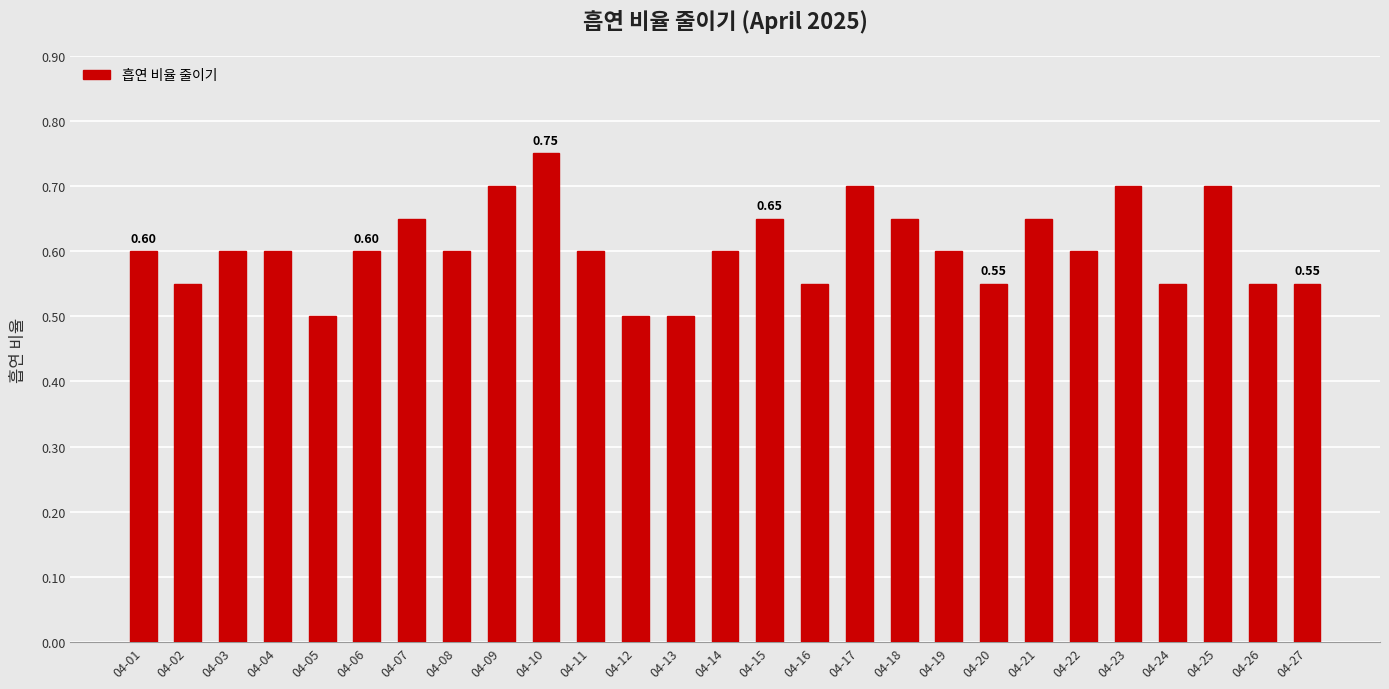

What is the sum of the values at 04-15 and 04-10?

1.4